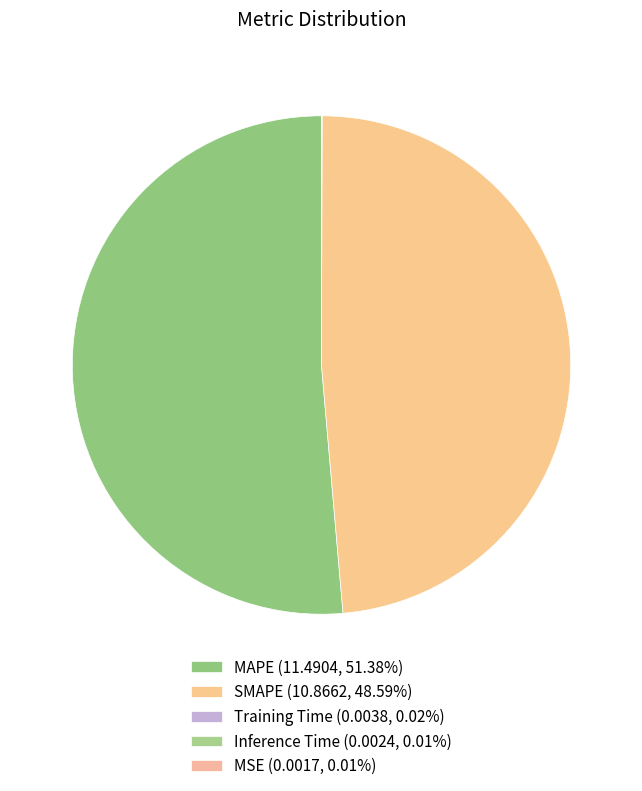

Which slice is the largest?

MAPE